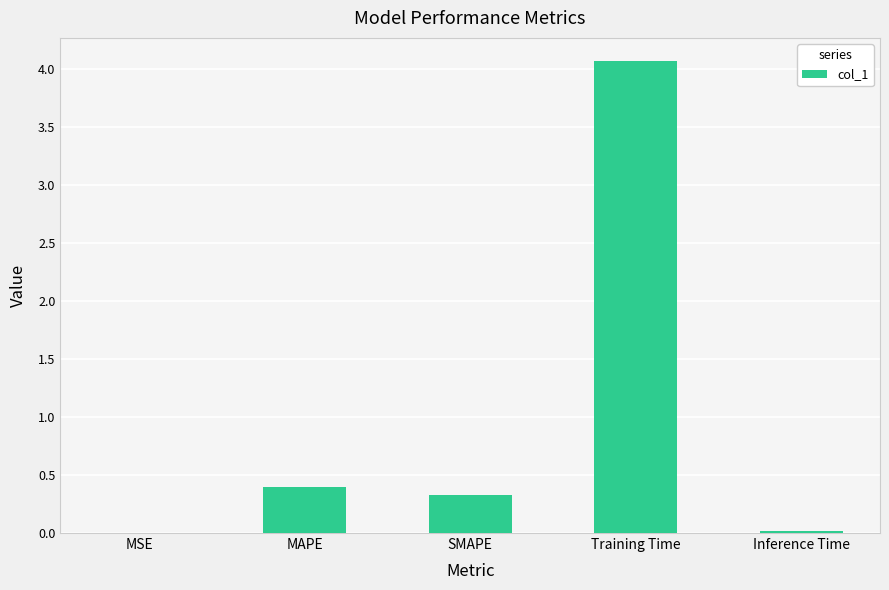

Which has a higher value, SMAPE or Training Time?

Training Time